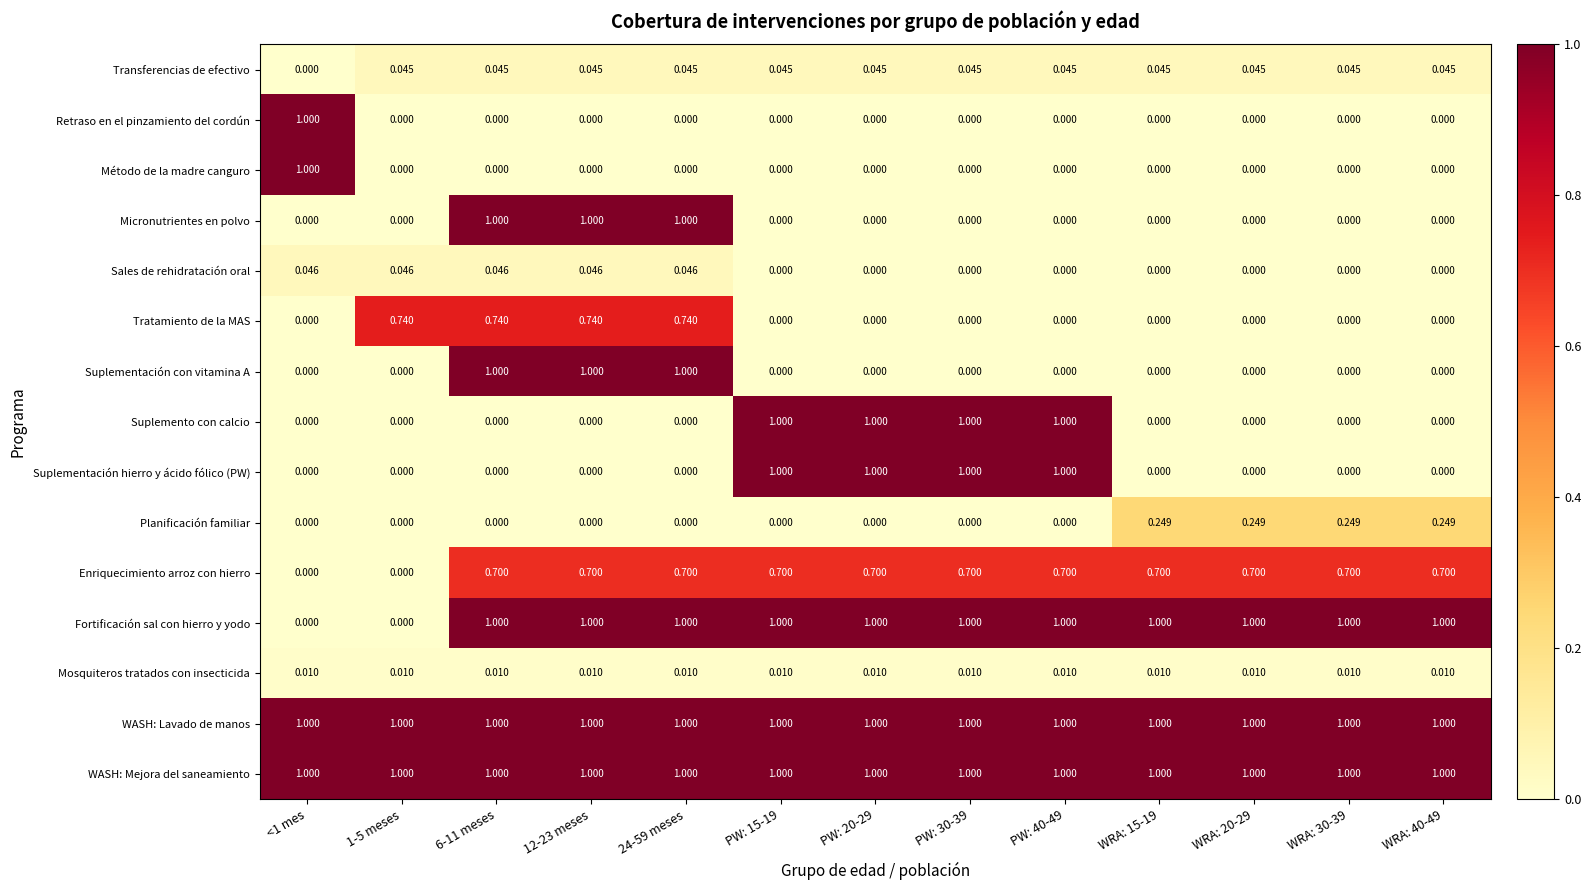

What is the difference between the highest and lowest values at <1 mes?

1.0